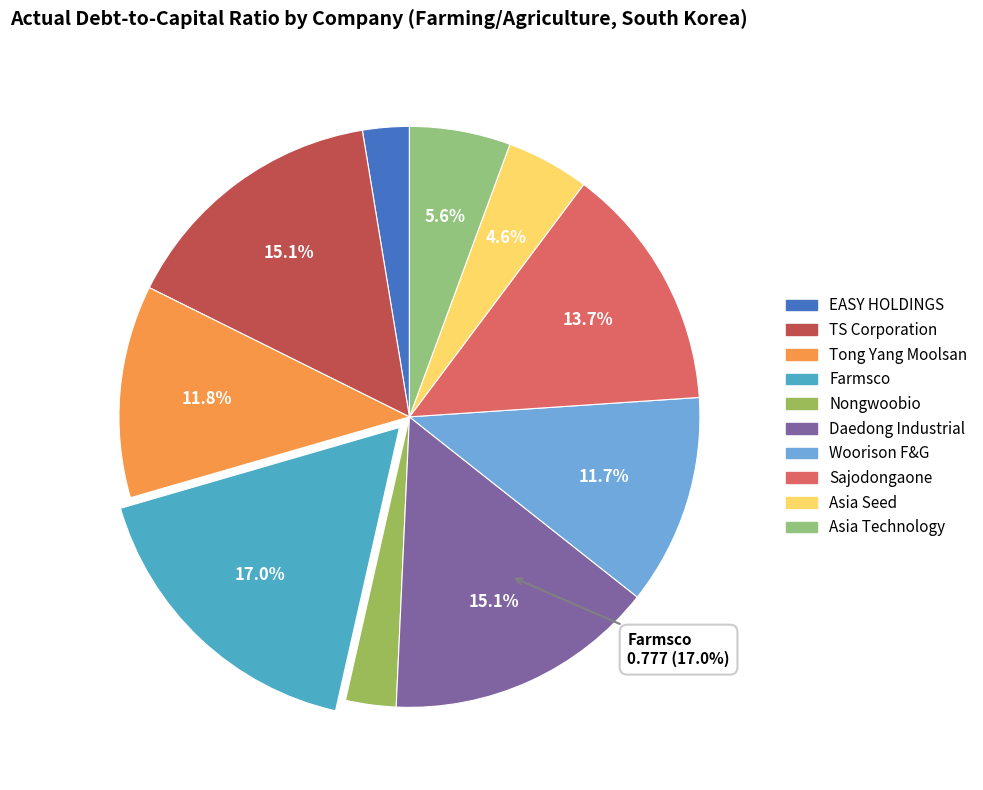

Which category has the smallest portion of the pie?

EASY HOLDINGS Co., Ltd.